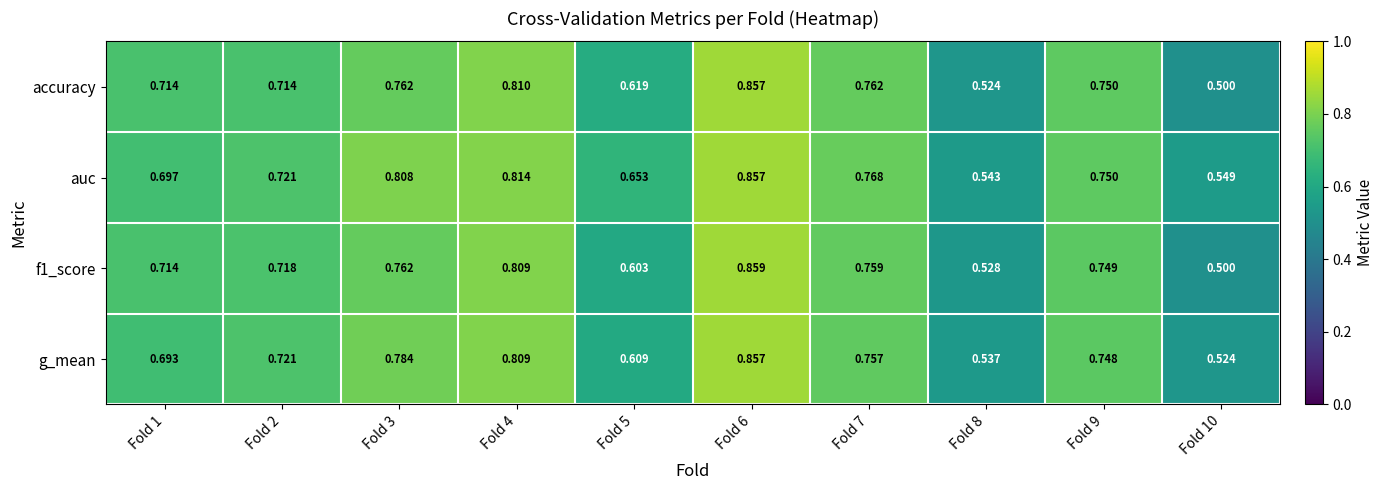

Which series changed the most between Fold 1 and Fold 9?

g_mean